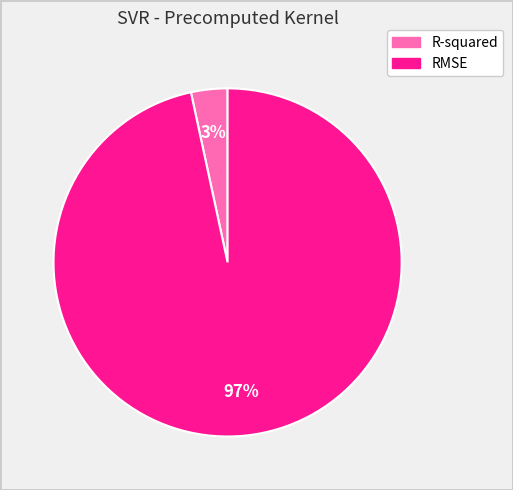

To the nearest percent, what portion does R-squared represent?

3%